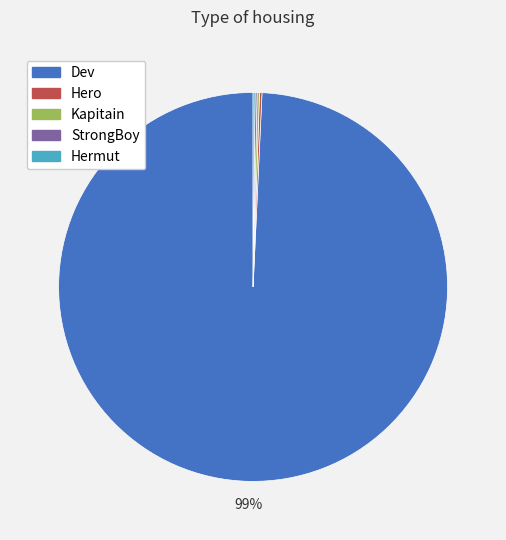

To the nearest percent, what is the average slice percentage?

20%